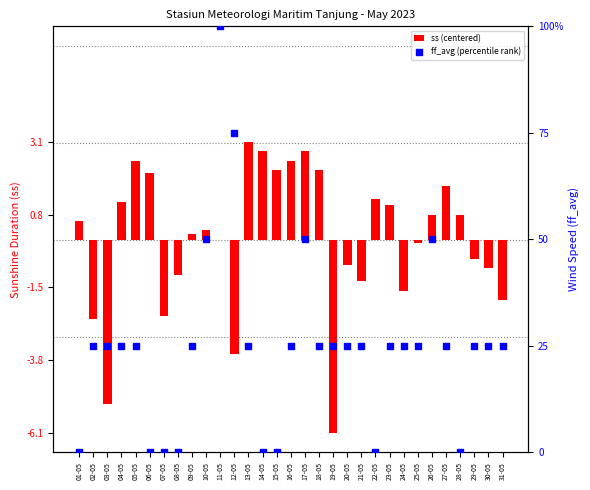

Which series reaches the minimum Y coordinate?

ss (centered)